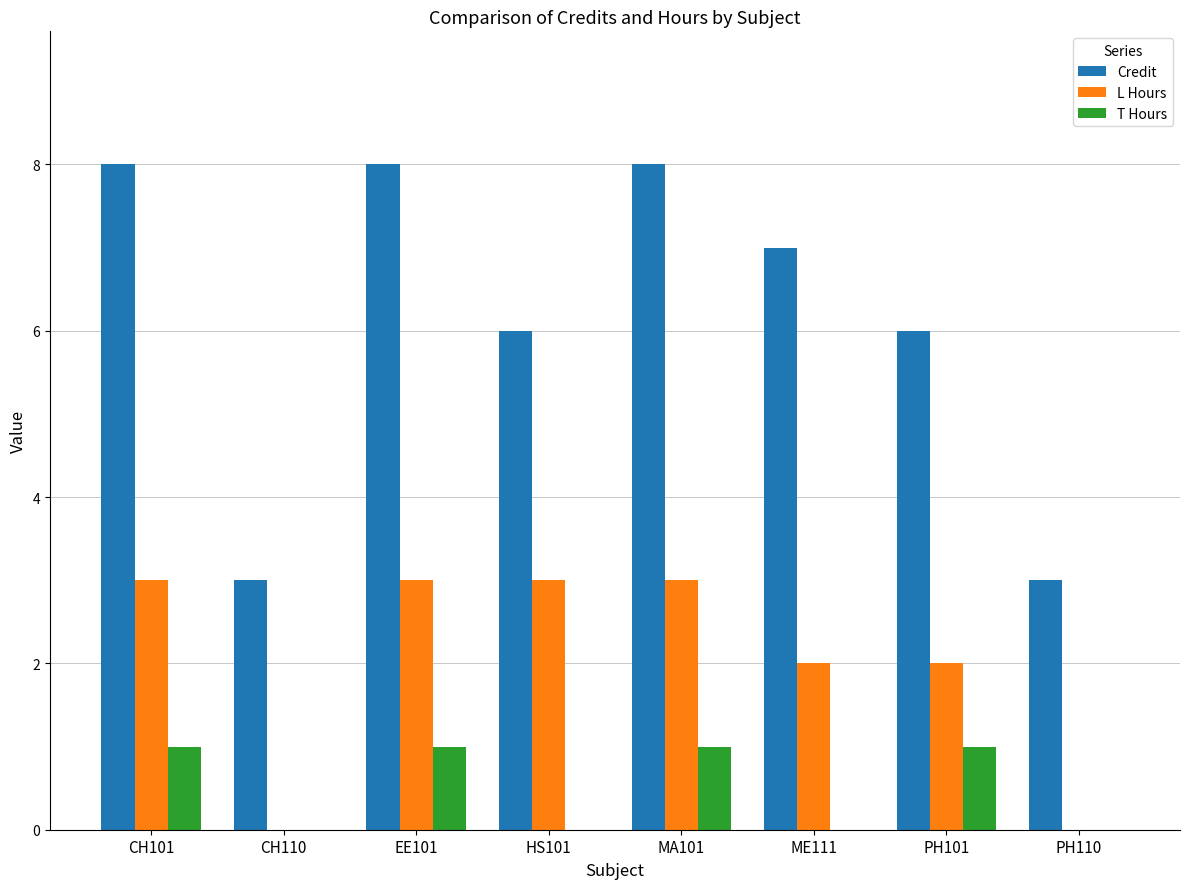

Which series changed the most between CH101 and HS101?

Credit